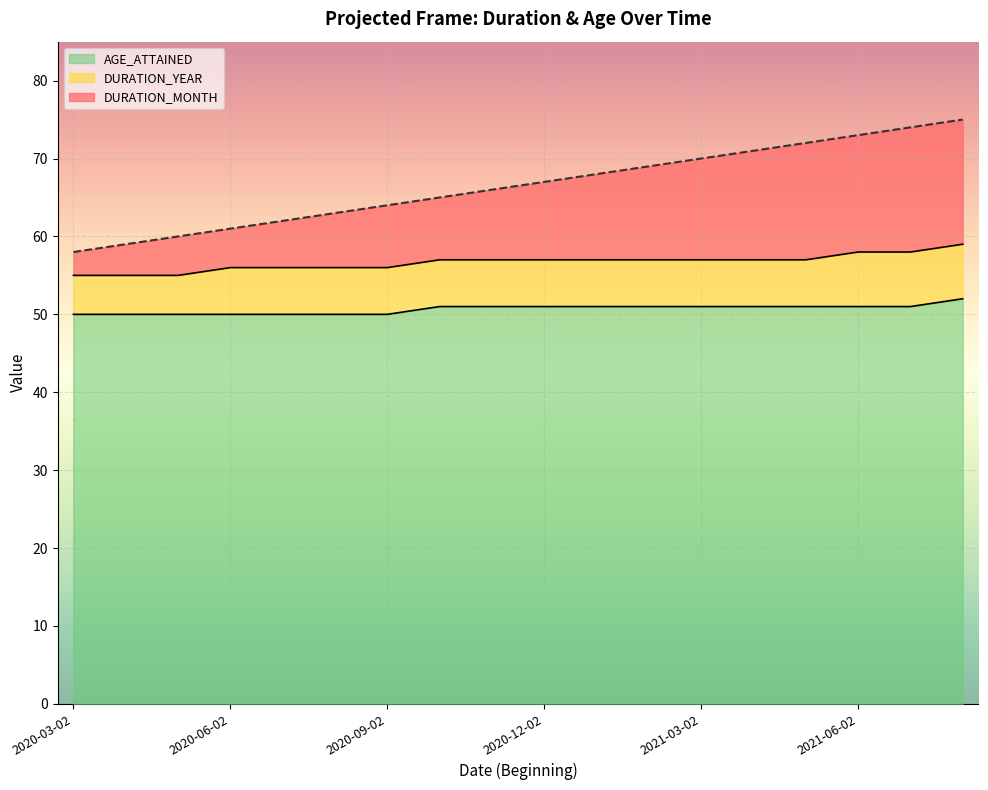

List the labels in order of DURATION_MONTH value, smallest first.

2020-03-02, 2020-04-02, 2020-05-02, 2020-06-02, 2020-07-02, 2020-08-02, 2020-09-02, 2020-10-02, 2020-11-02, 2020-12-02, 2021-01-02, 2021-02-02, 2021-03-02, 2021-04-02, 2021-05-02, 2021-06-02, 2021-07-02, 2021-08-02